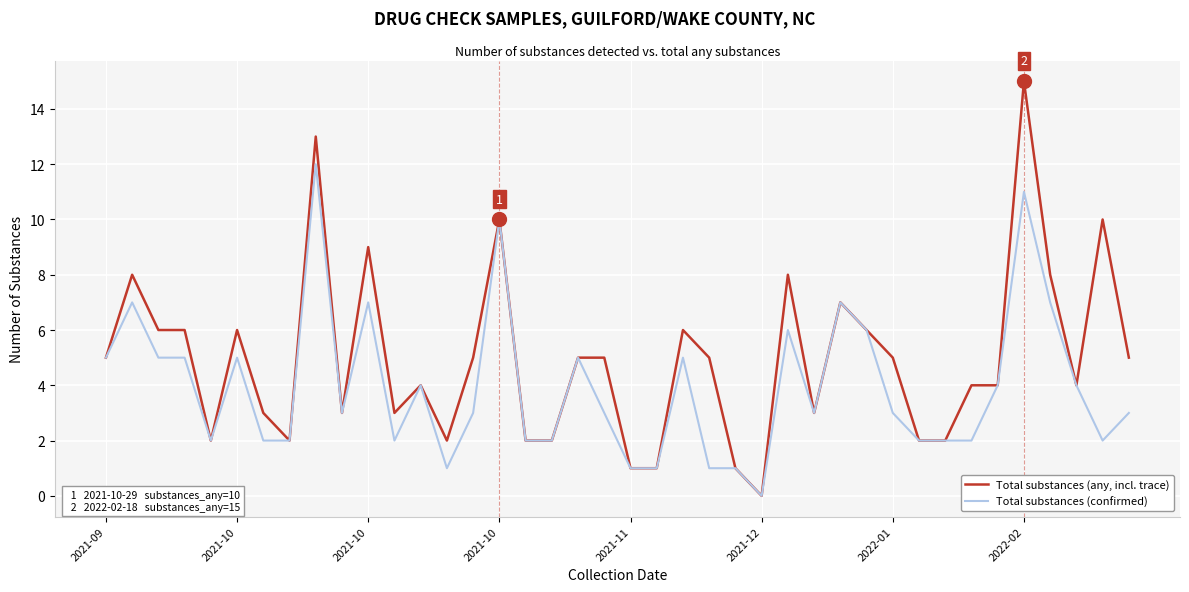

Which series has the widest spread of values?

Total substances (any, incl. trace)